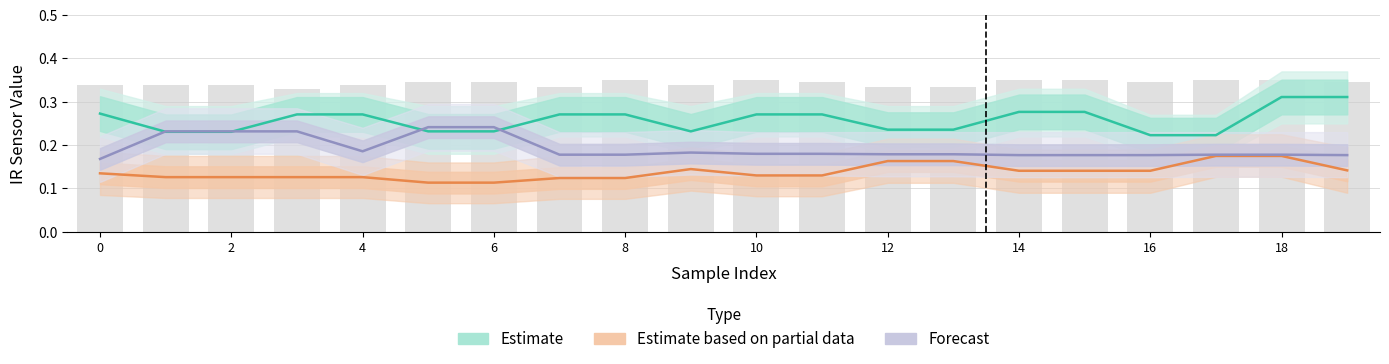

Between 8 and 18, which series saw the biggest shift?

Estimate based on partial data